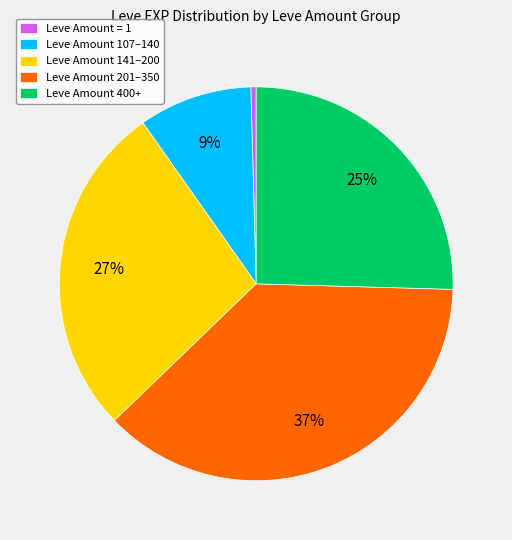

True or false: Leve Amount 107–140 accounts for 19% of the total.

False